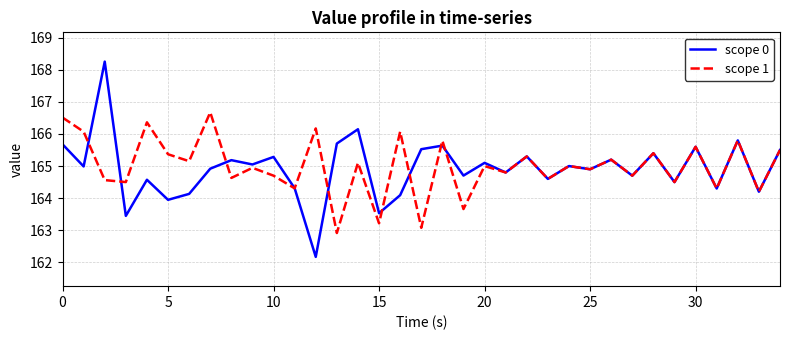

What is the lowest value of the scope 0 series?

162.2